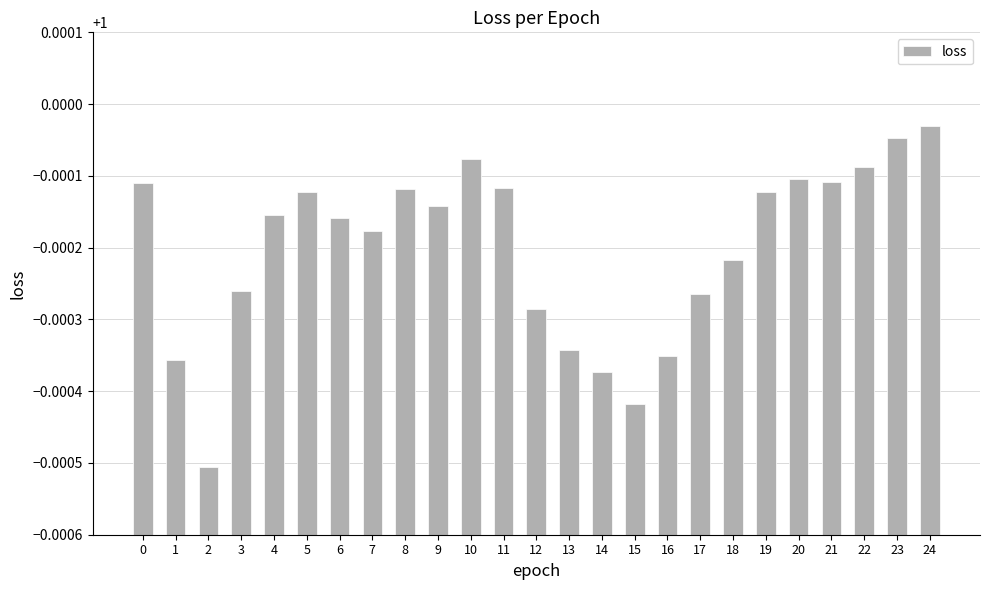

What is the sum of all values?

25.0